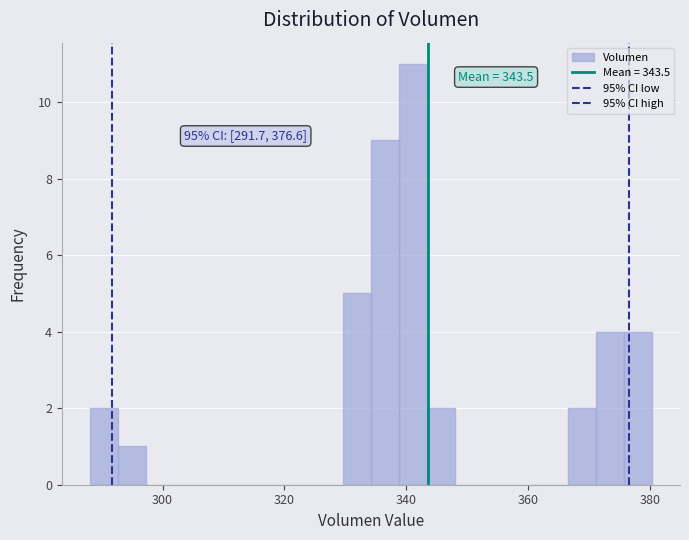

Around what value on the x-axis is the tallest bar? Give the approximate position of its centre, as read against the axis.

342